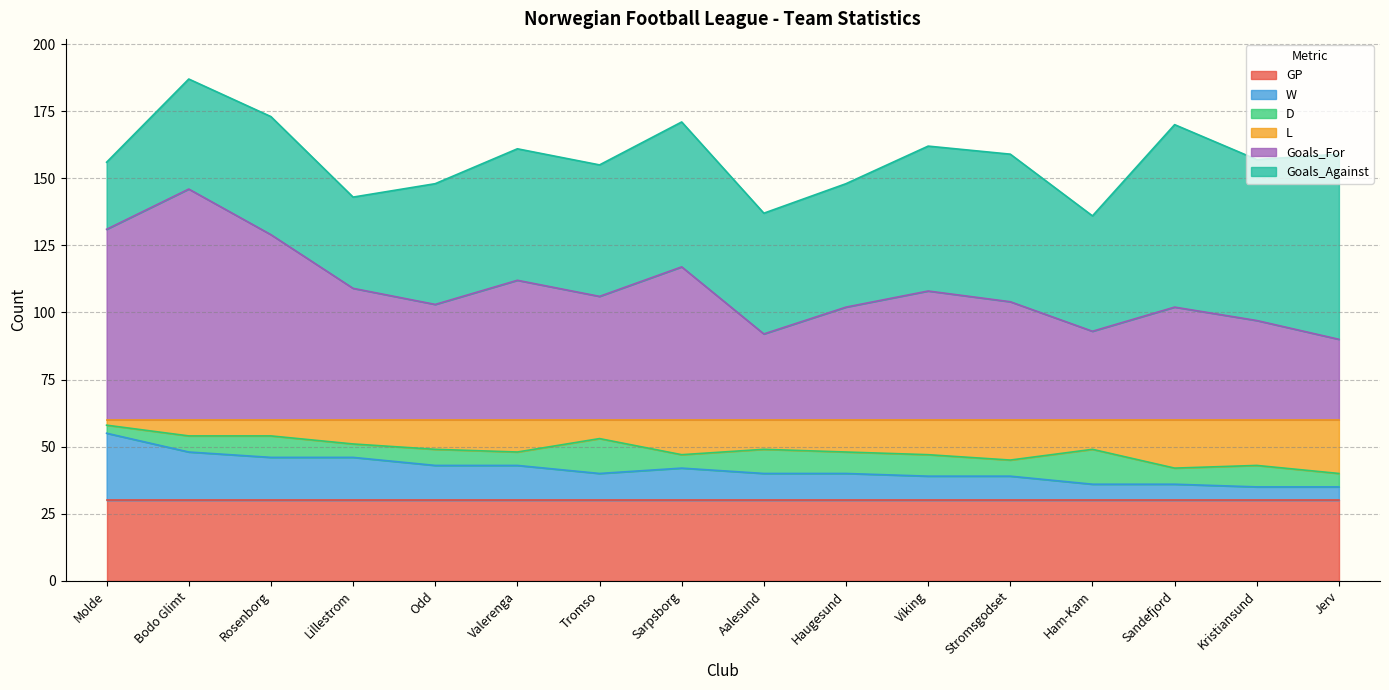

The value of GP at Ham-Kam is 30. True or false?

True